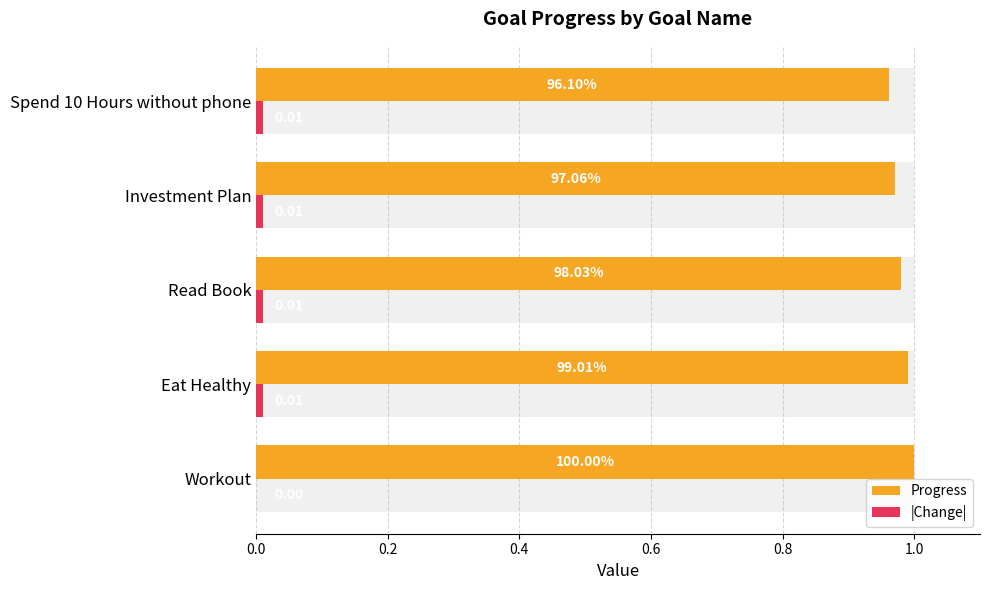

Are the bars grouped side by side (vs. stacked)?

Yes